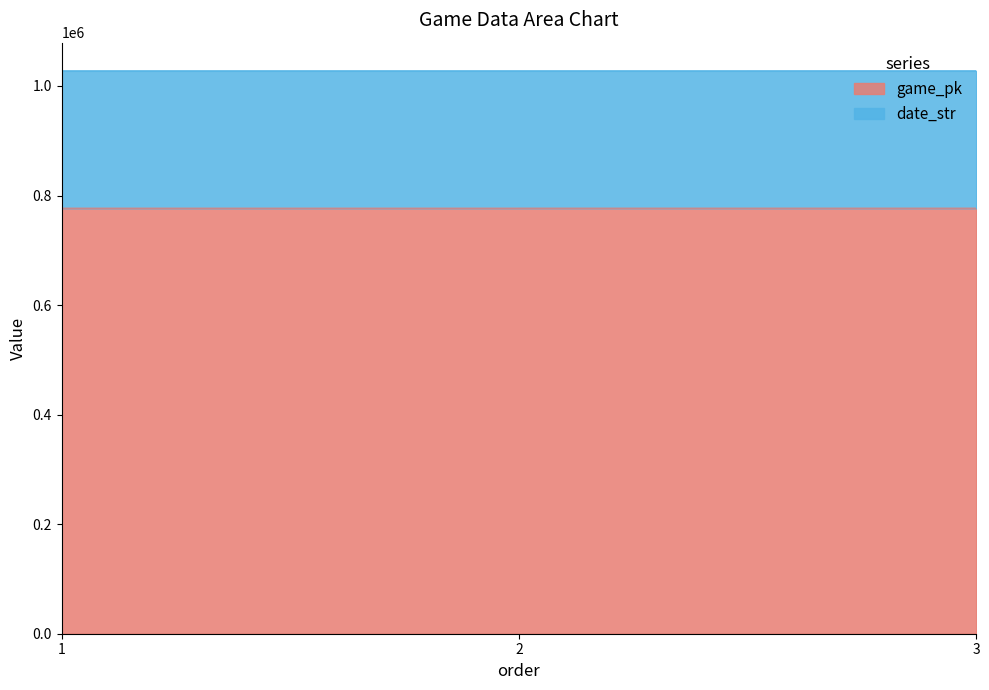

How many values in the game_pk series are below 776875?

1